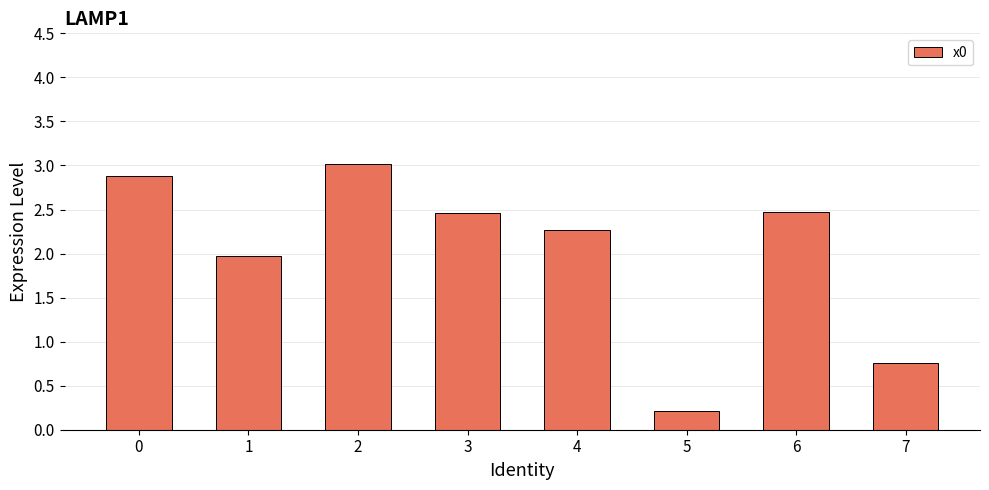

Which label corresponds to the smallest value in the chart?

5